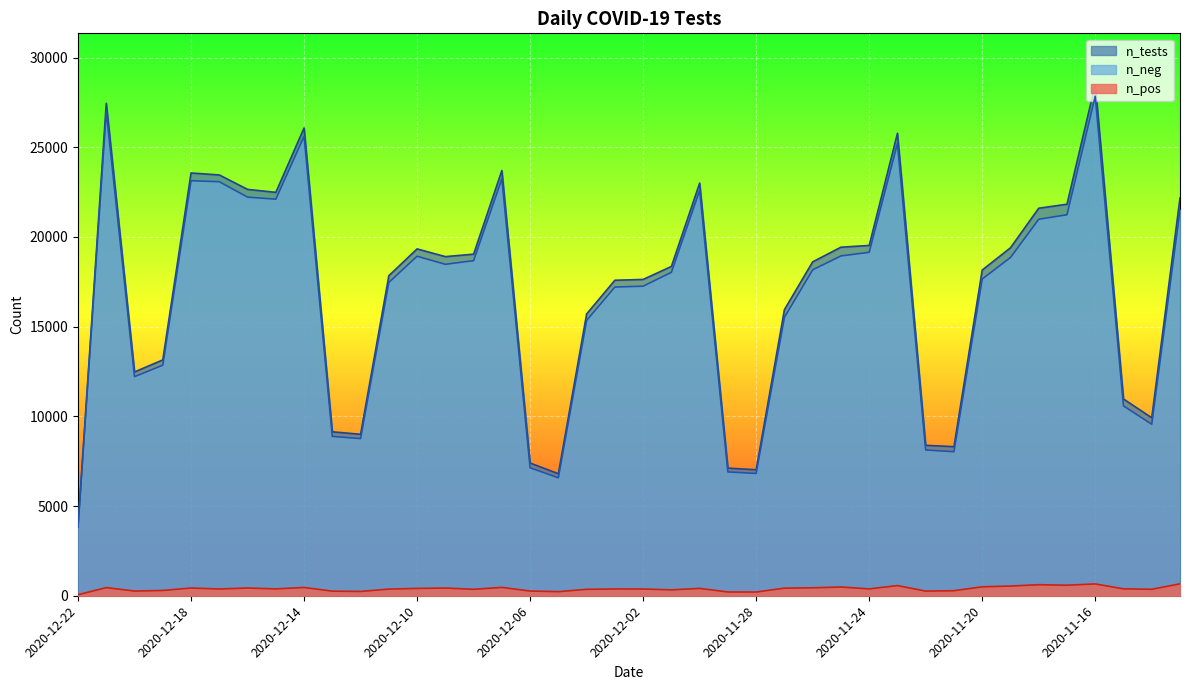

Is the value of n_neg at 2020-12-06 greater than the value of n_pos at 2020-12-18?

Yes